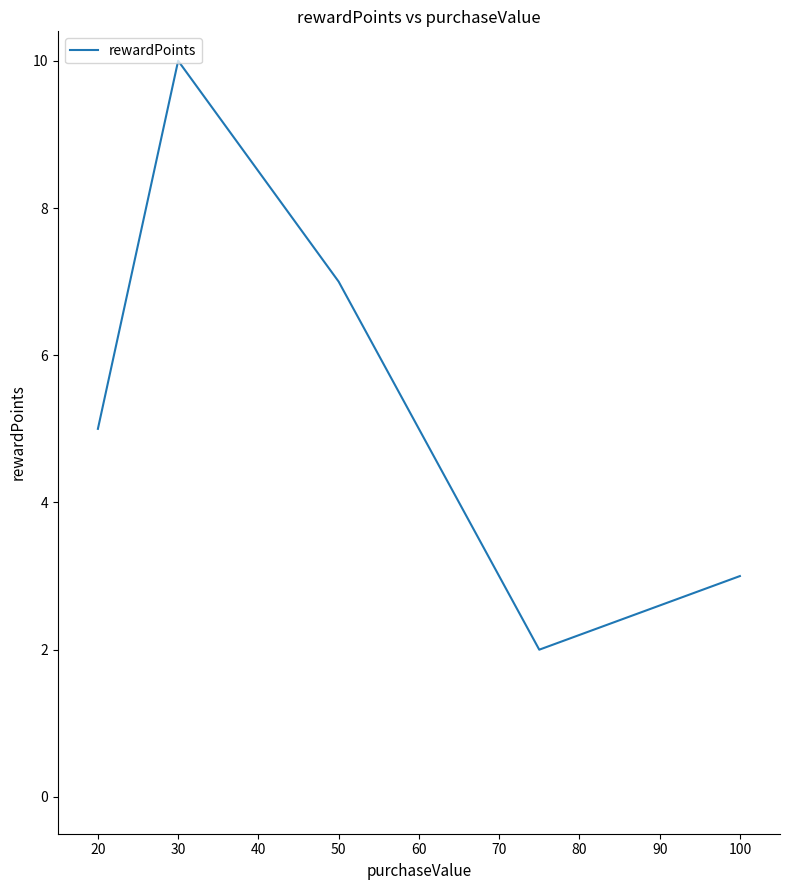

What is the greatest value displayed?

10